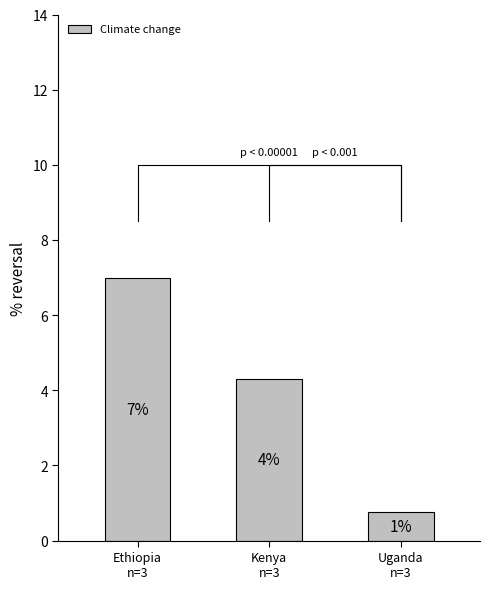

What is the difference between the second highest and minimum values?

3.5